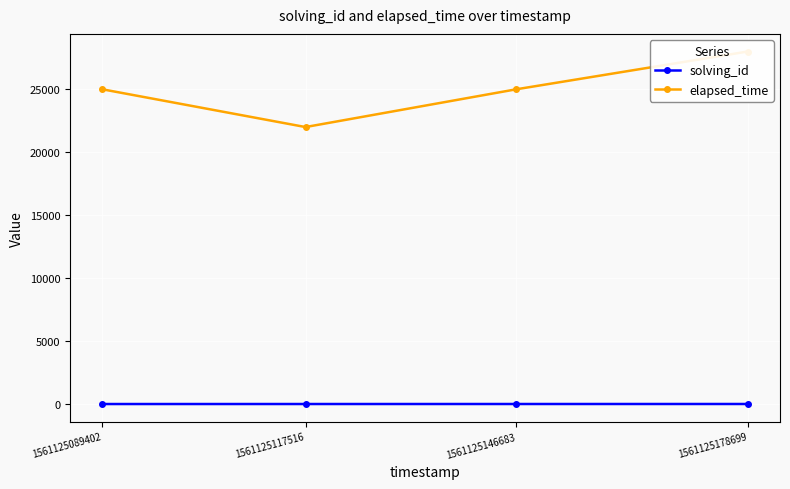

True or false: solving_id and elapsed_time cross at least once.

False